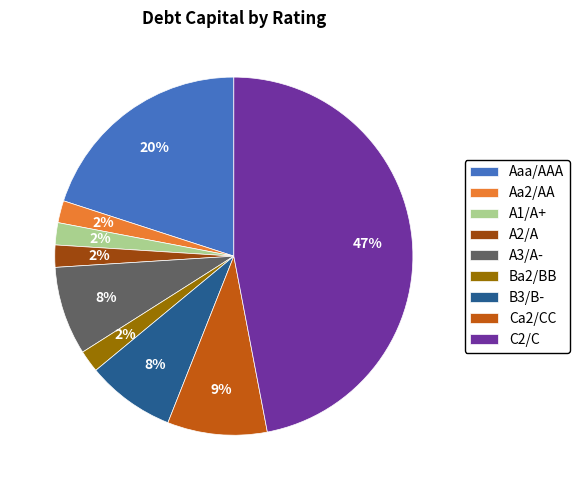

The Ca2/CC slice represents 9% of the pie. True or false?

True